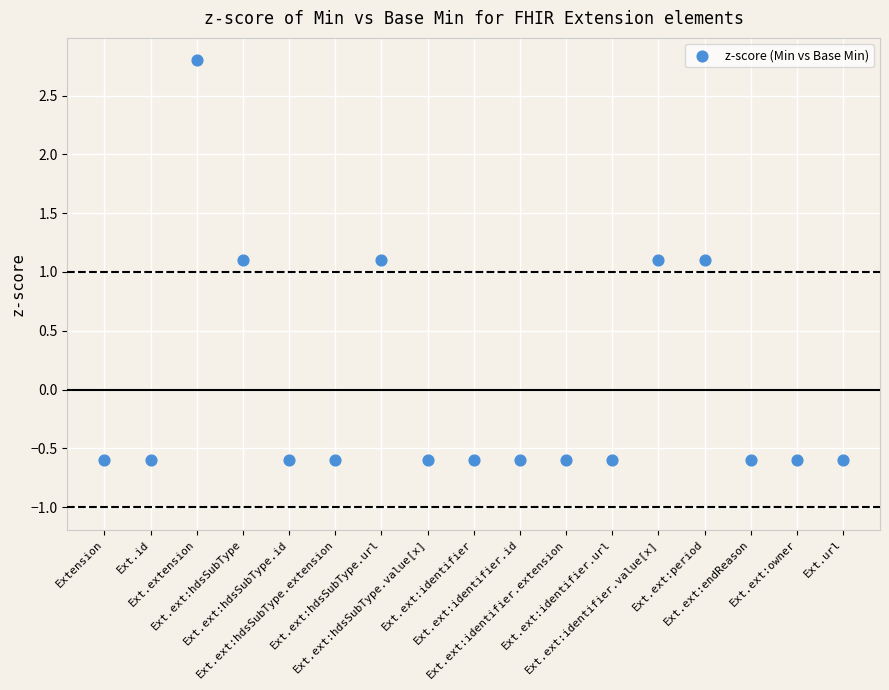

What is the range of Y values (max minus min)?

3.4